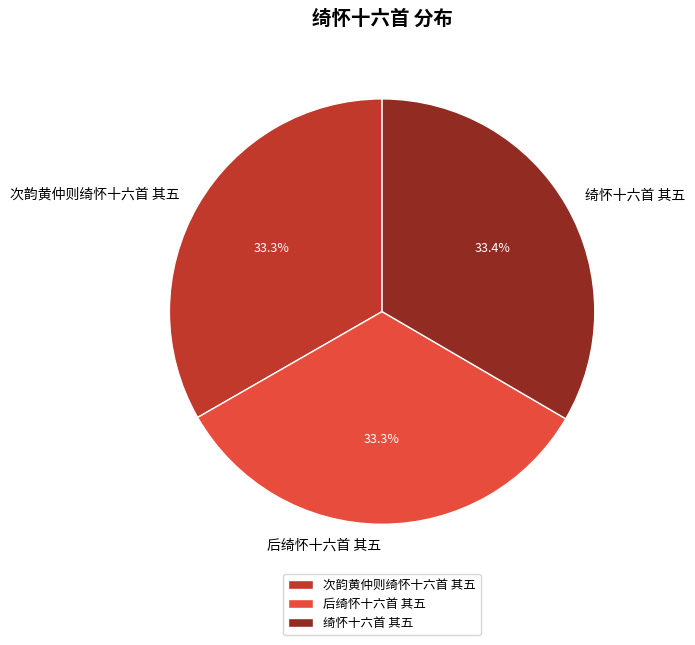

Does 次韵黄仲则绮怀十六首 其五 represent more than half of the total?

No